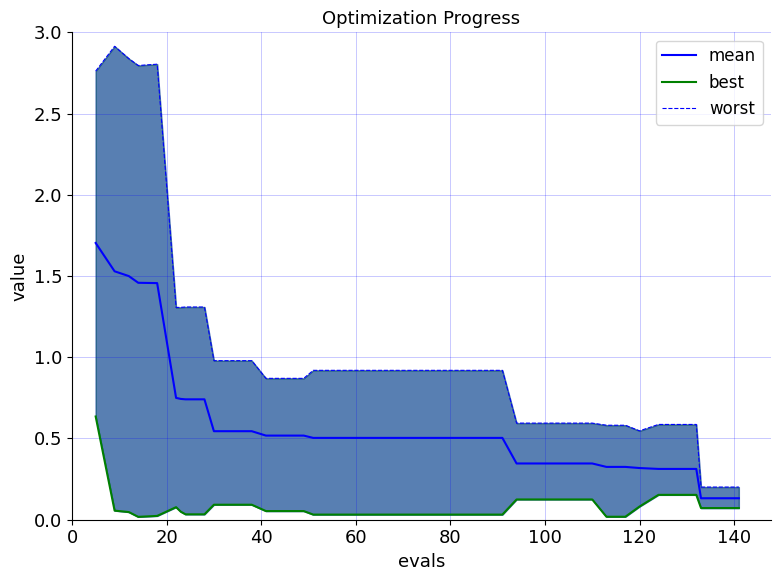

True or false: mean has more than 1 interior local peaks.

False